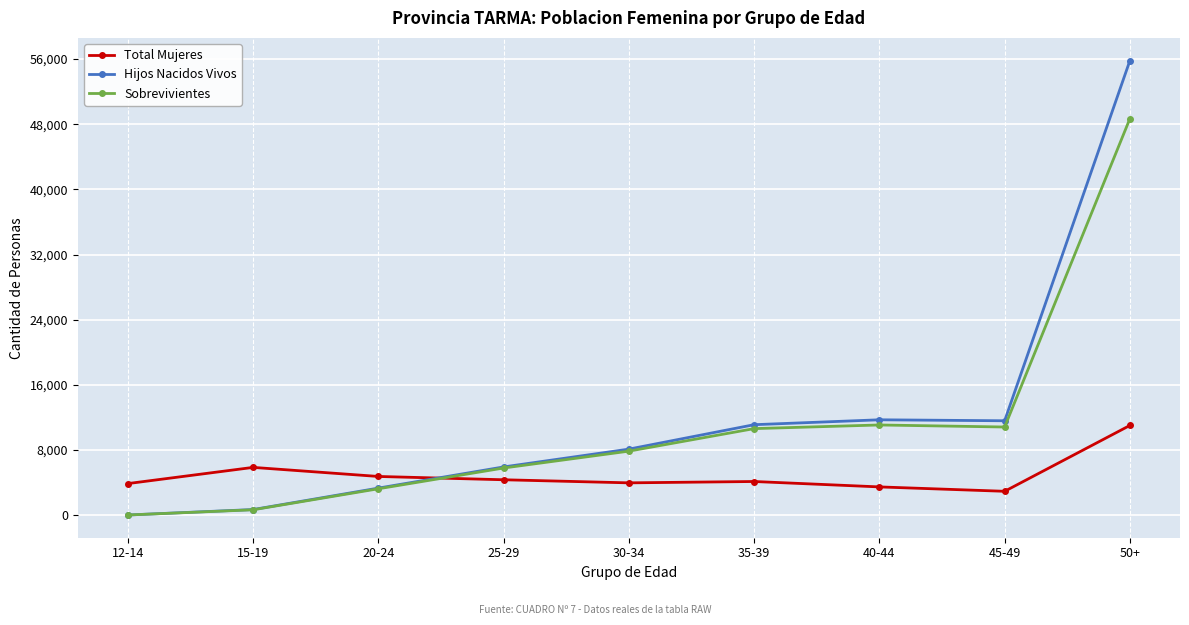

What are all the series names shown in the legend?

Total Mujeres, Hijos Nacidos Vivos, Sobrevivientes